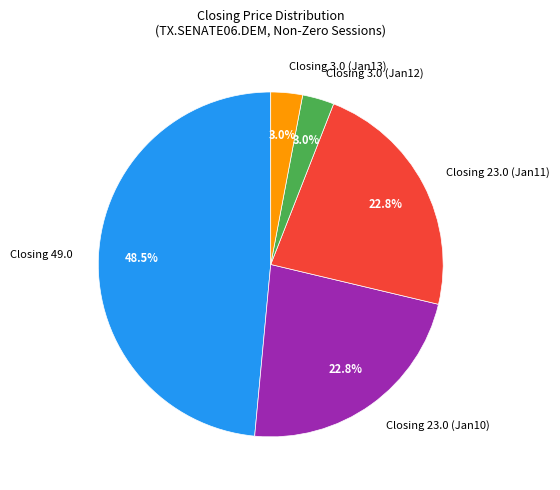

Is the sum of Closing 49.0 and Closing 23.0 (Jan11) greater than half?

Yes